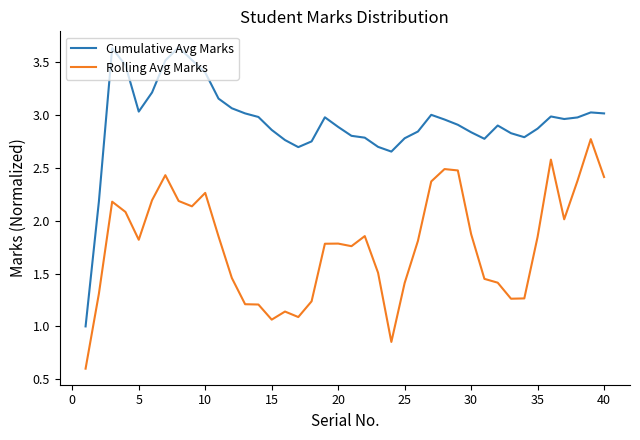

List the series in order of their overall mean, lowest first.

Rolling Avg Marks, Cumulative Avg Marks